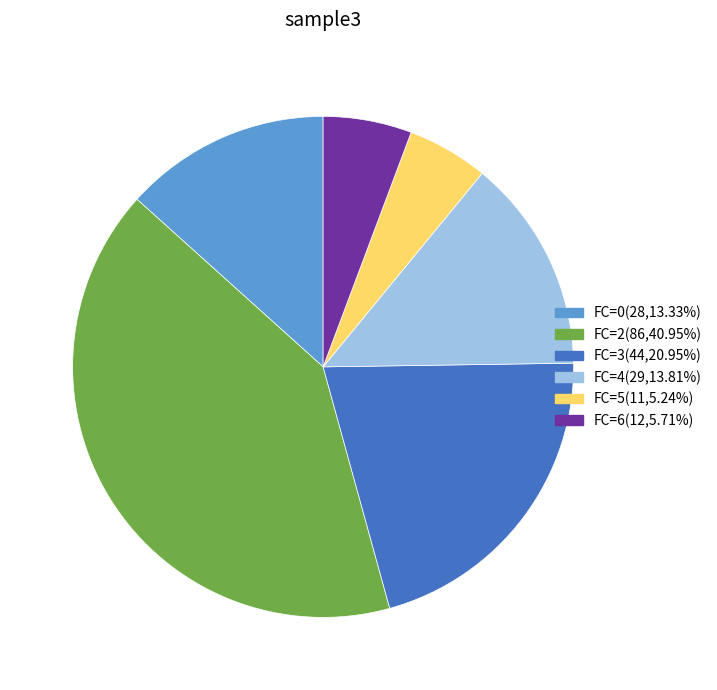

Does any single category account for the majority?

No